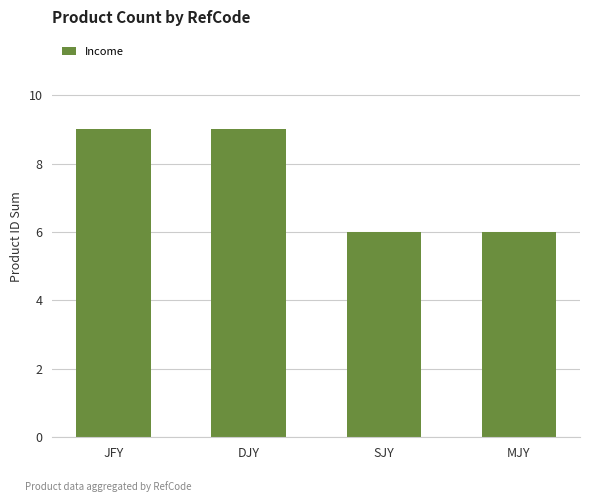

What is the difference between the second highest and second lowest values?

3